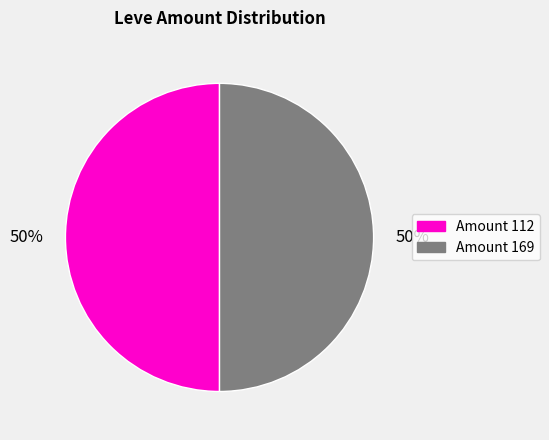

What percentage is the Amount 169 slice, to the nearest percent?

50%